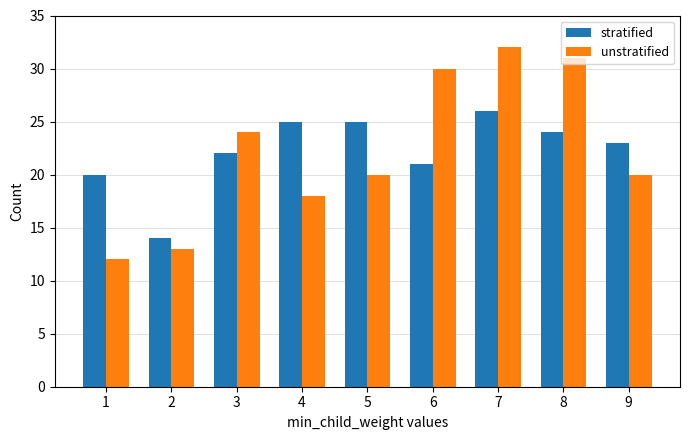

Read the unstratified value at 1, to the nearest 10.

10